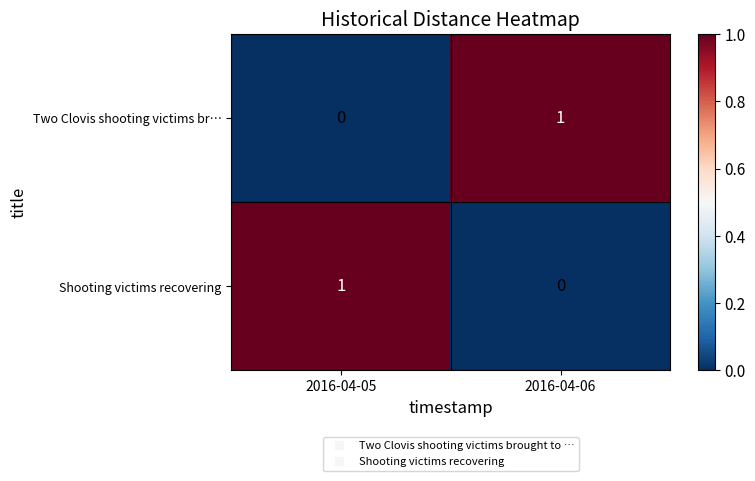

How many series are shown in this chart?

2